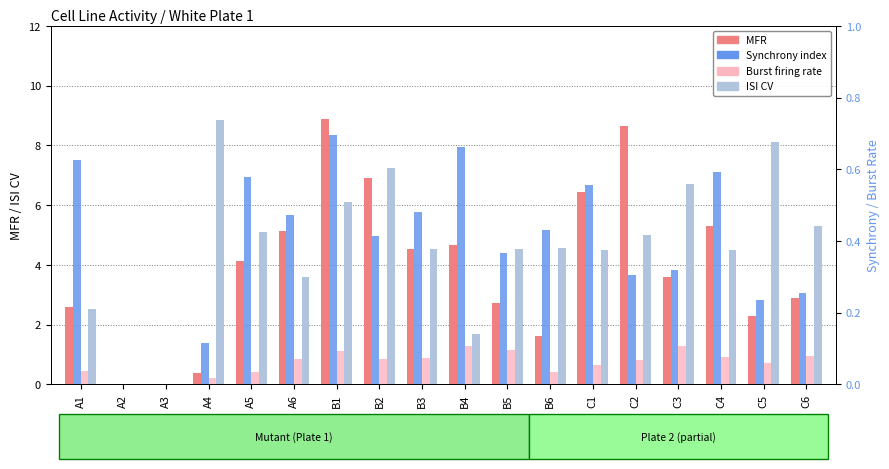

What position from the left is B3?

9